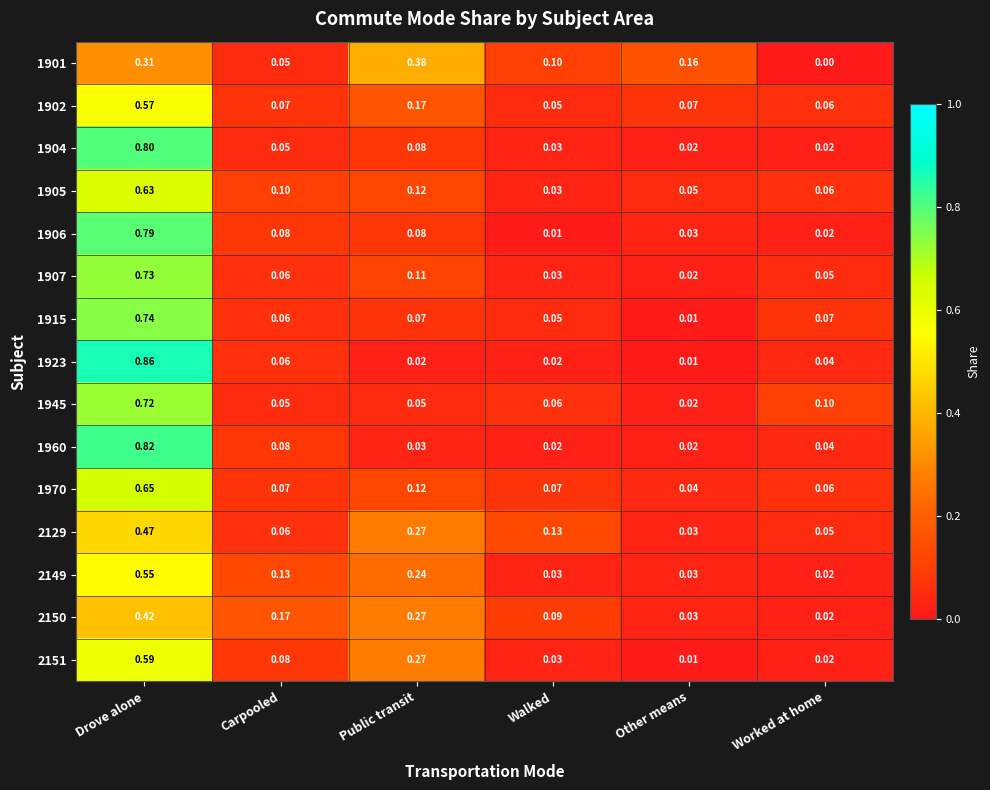

Which category has the lowest value across all series?

Worked at home